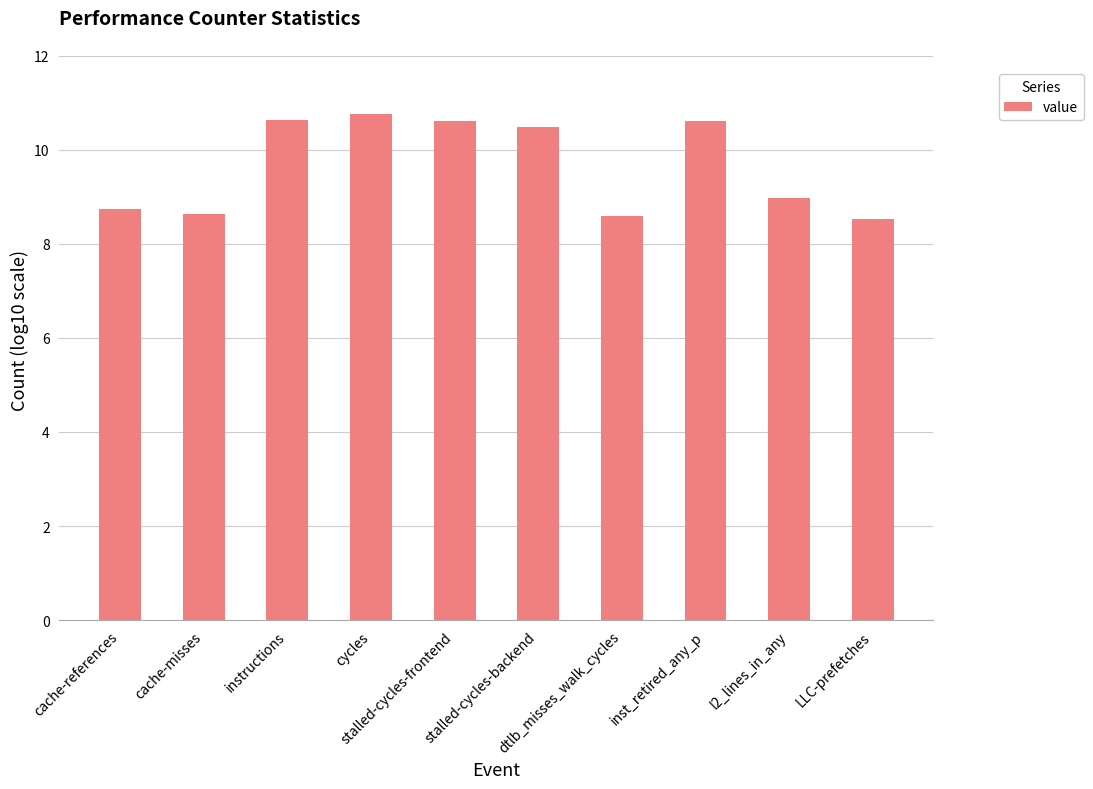

What position from the left is cache-references?

1